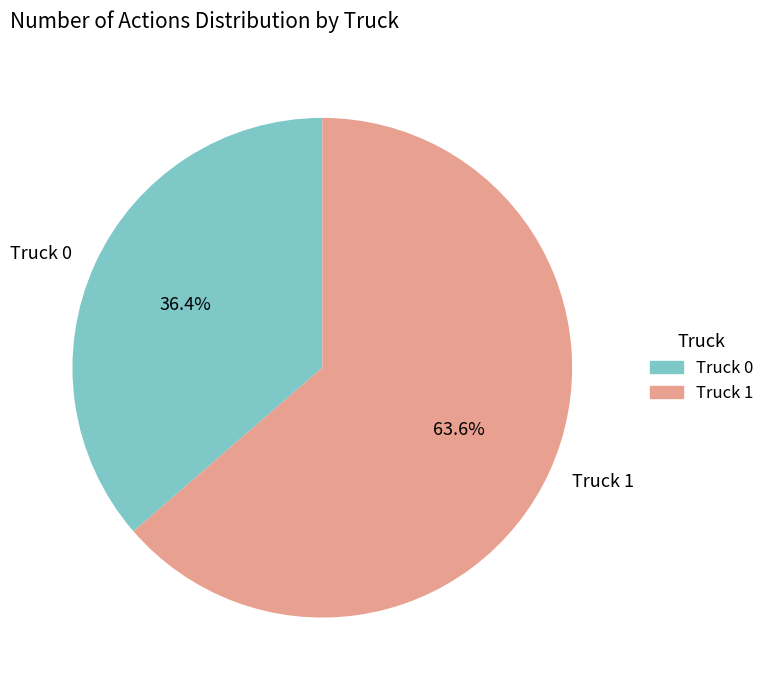

Which category accounts for the majority?

Truck 1